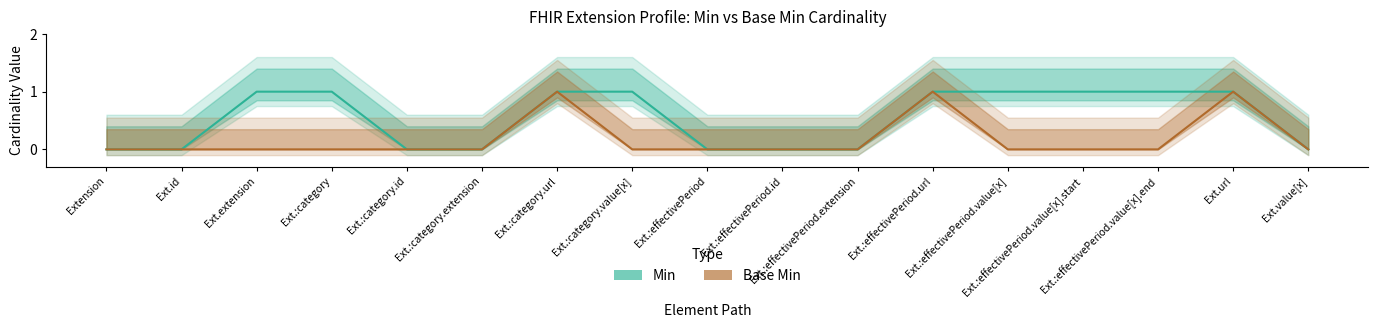

List the series in order of their peak value, lowest first.

Min, Base Min